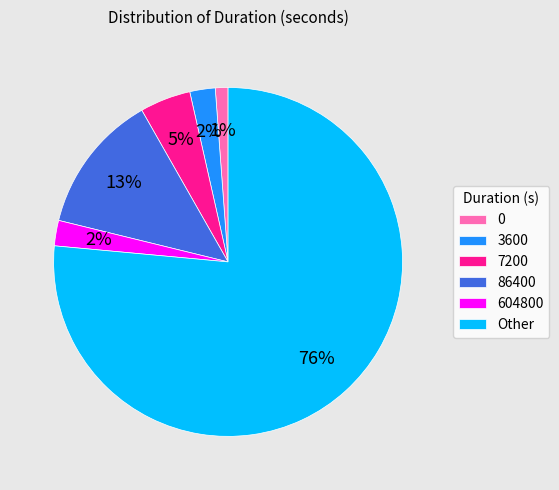

Between 604800 and Other, which is larger?

Other